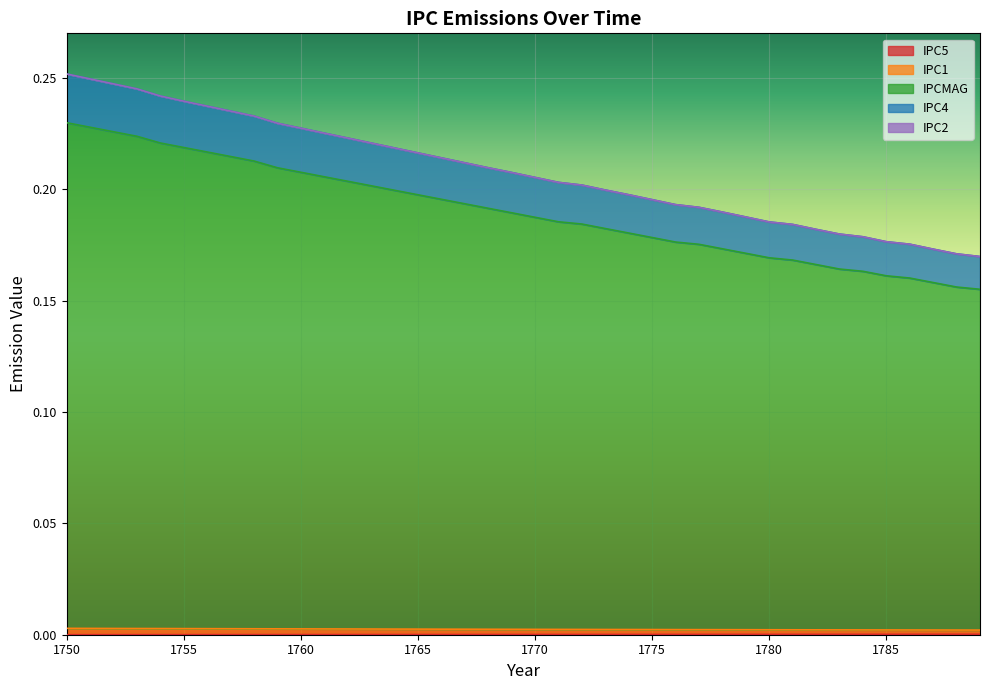

How many IPCMAG values are between 0 and 1?

40